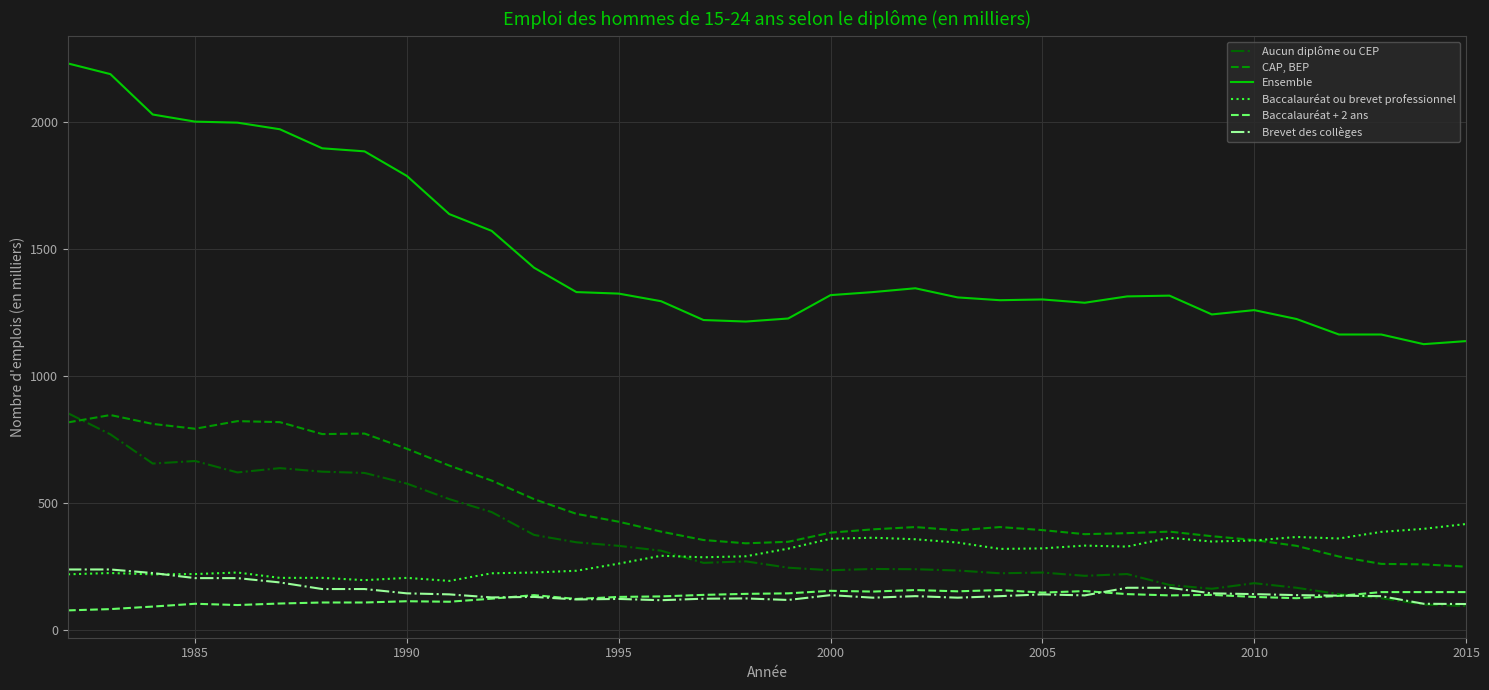

What is the difference between the second highest and minimum values in the Brevet des collèges series?

136